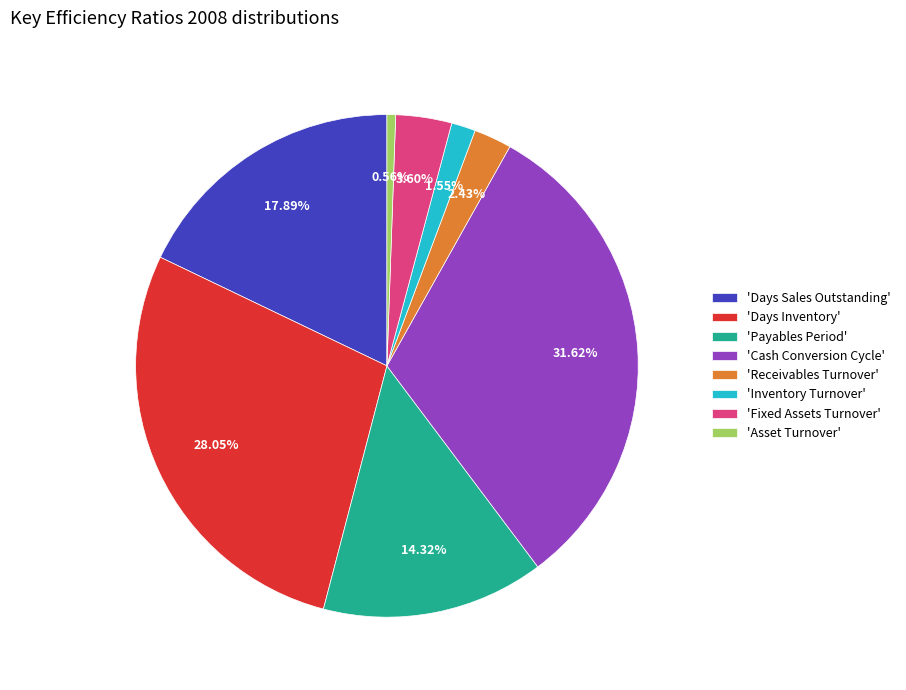

Which category has the biggest portion of the pie?

'Cash Conversion Cycle'